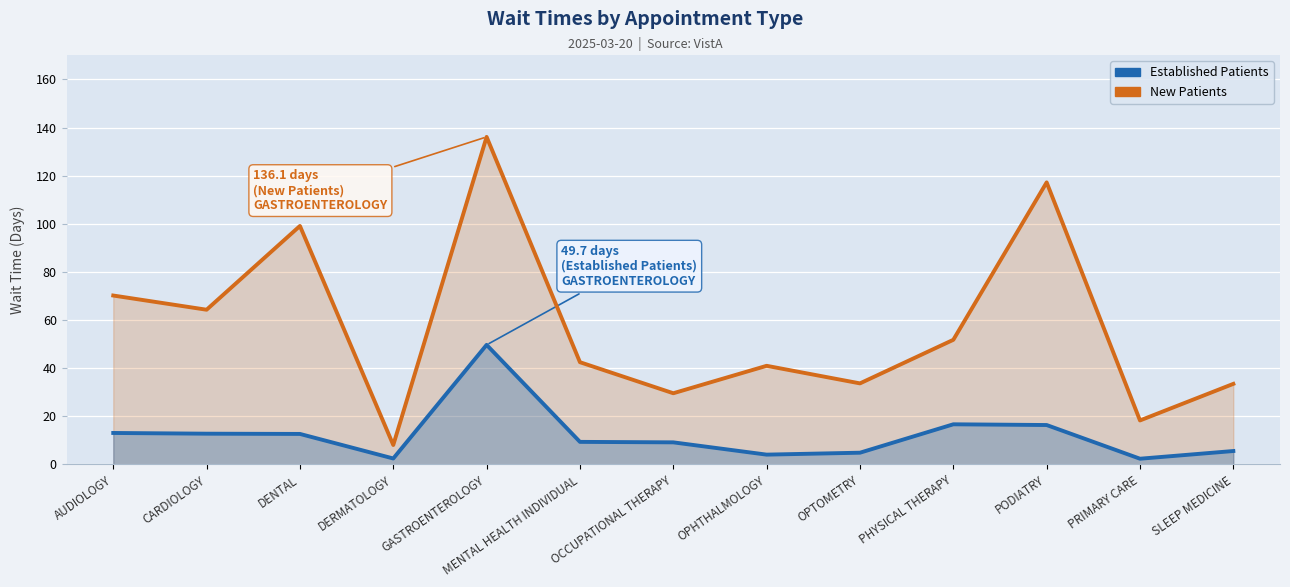

At which category is the sum across all series the highest?

GASTROENTEROLOGY